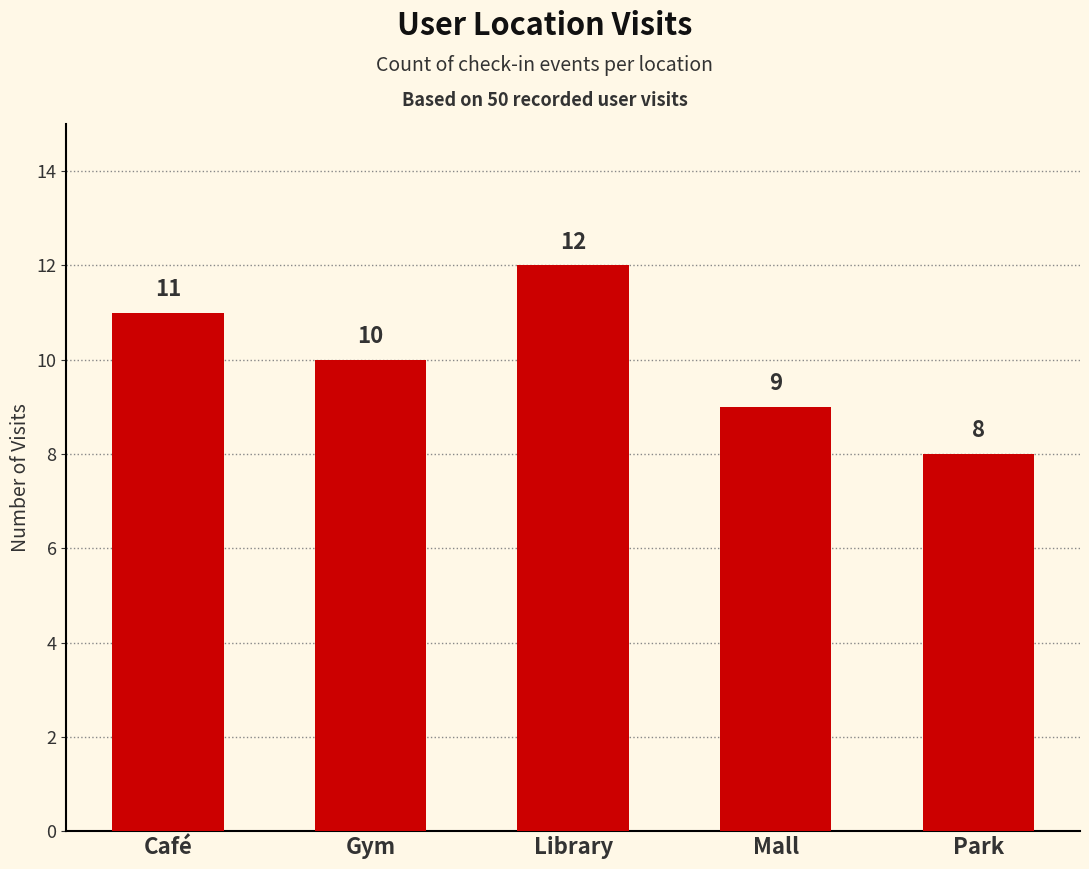

How many categories are shown in the chart?

5